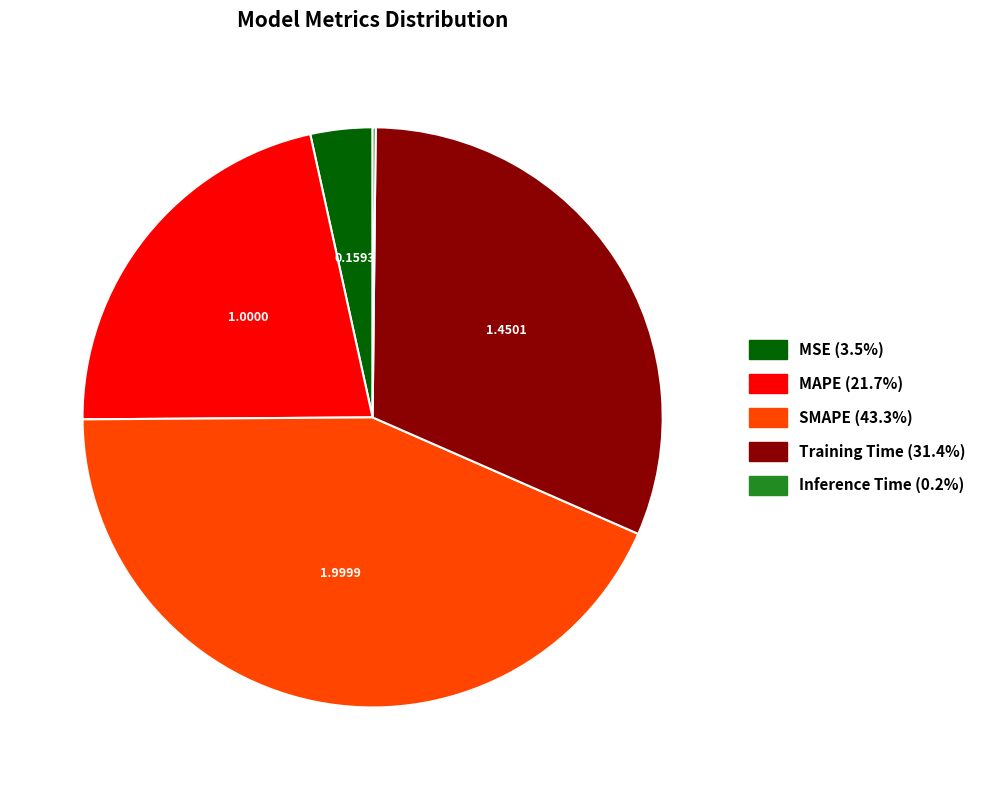

Approximately how many times larger is the value at MSE compared to SMAPE?

0.1